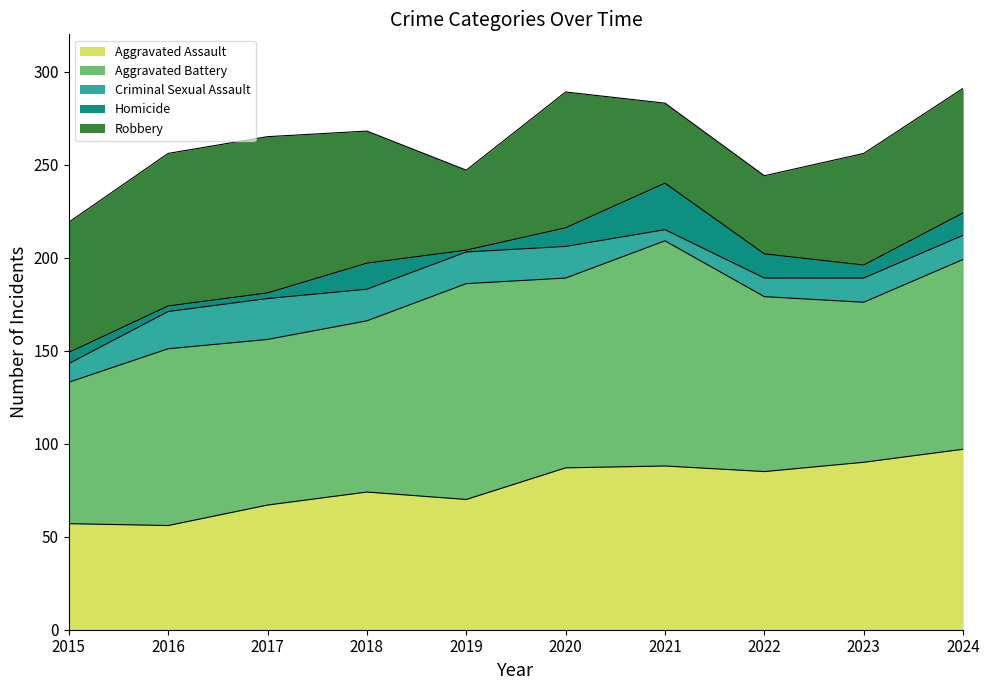

Which series has the largest range (max minus min)?

Aggravated Battery